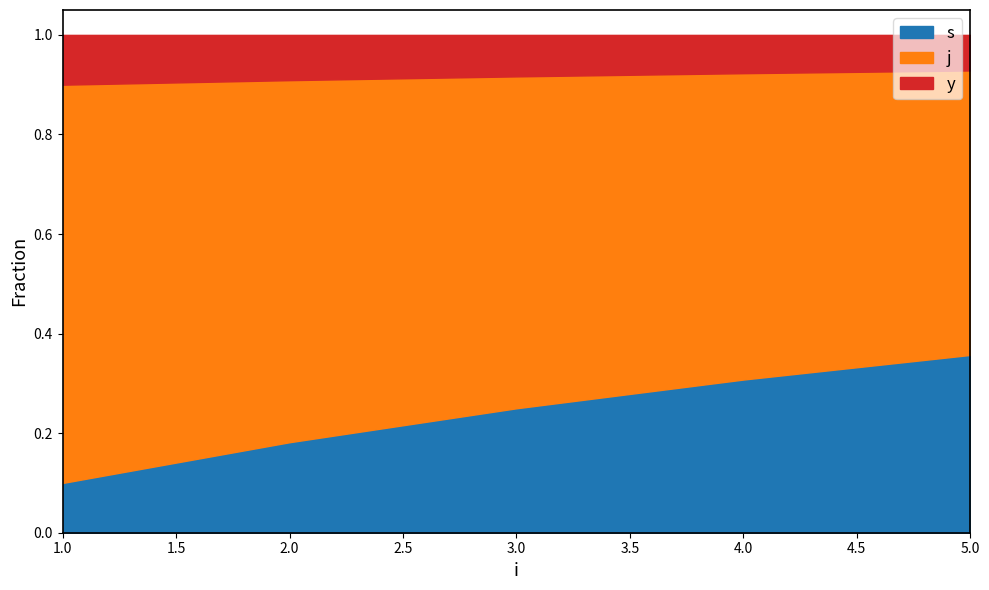

True or false: s and j intersect in this chart.

False